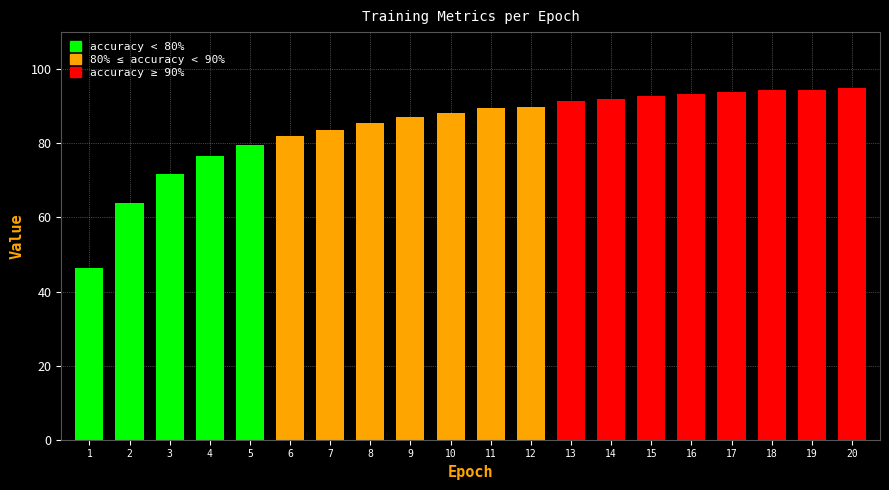

What is the value of the 16th bar from the left?

93.3